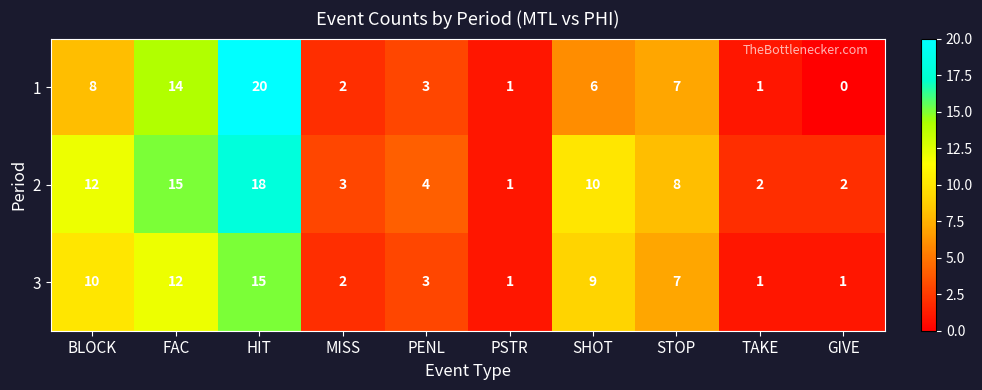

What is the greatest value displayed?

20